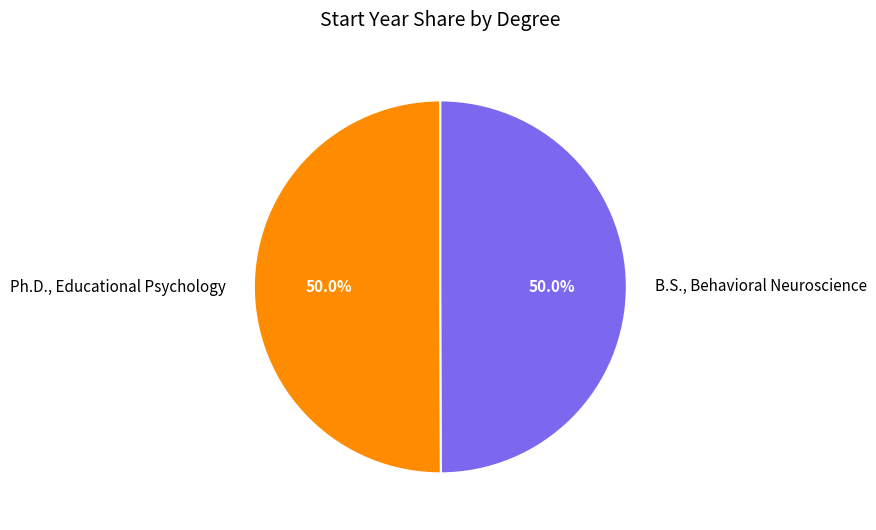

The Ph.D., Educational Psychology slice represents 37% of the pie. True or false?

False